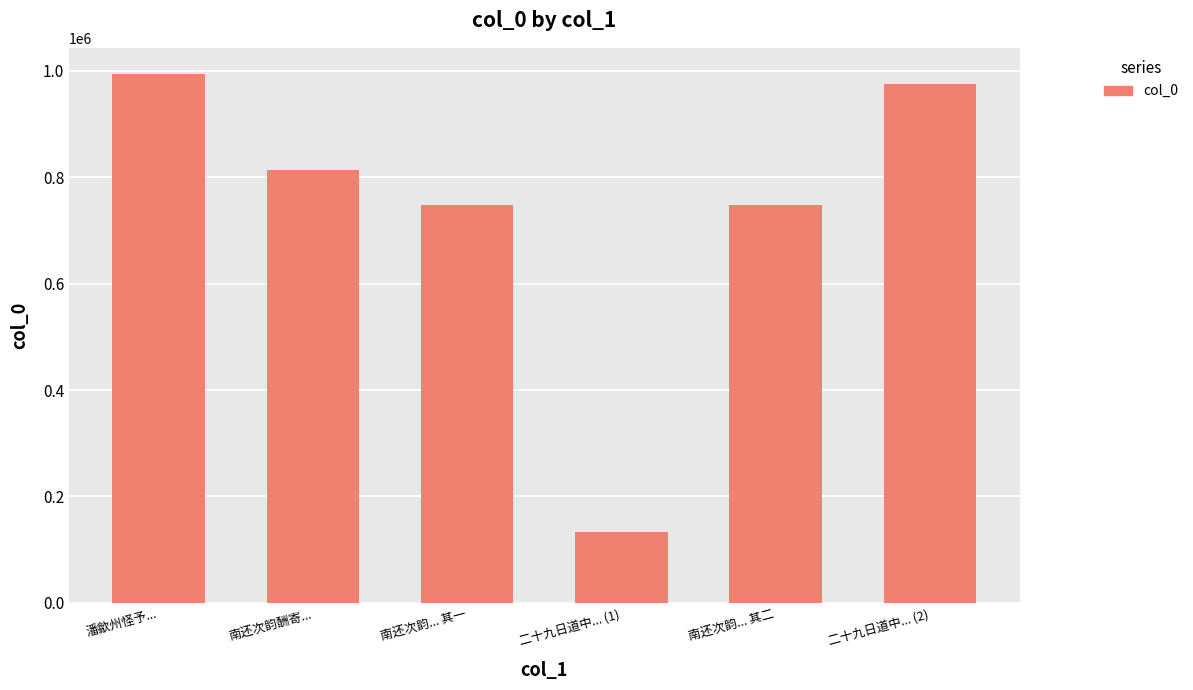

What is the difference between the values at 南还次韵酬寄... and 潘歙州怪予...?

180536